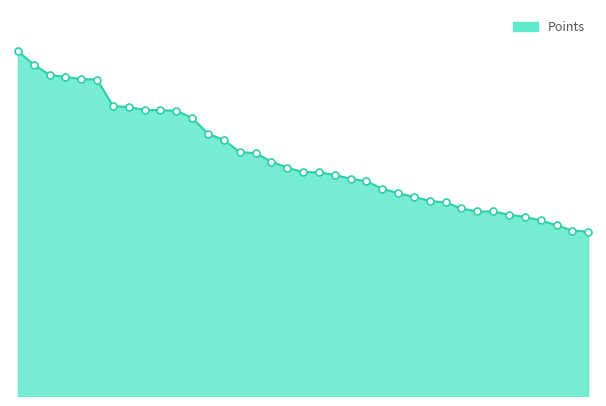

Does the chart display data point markers on the line(s)?

No